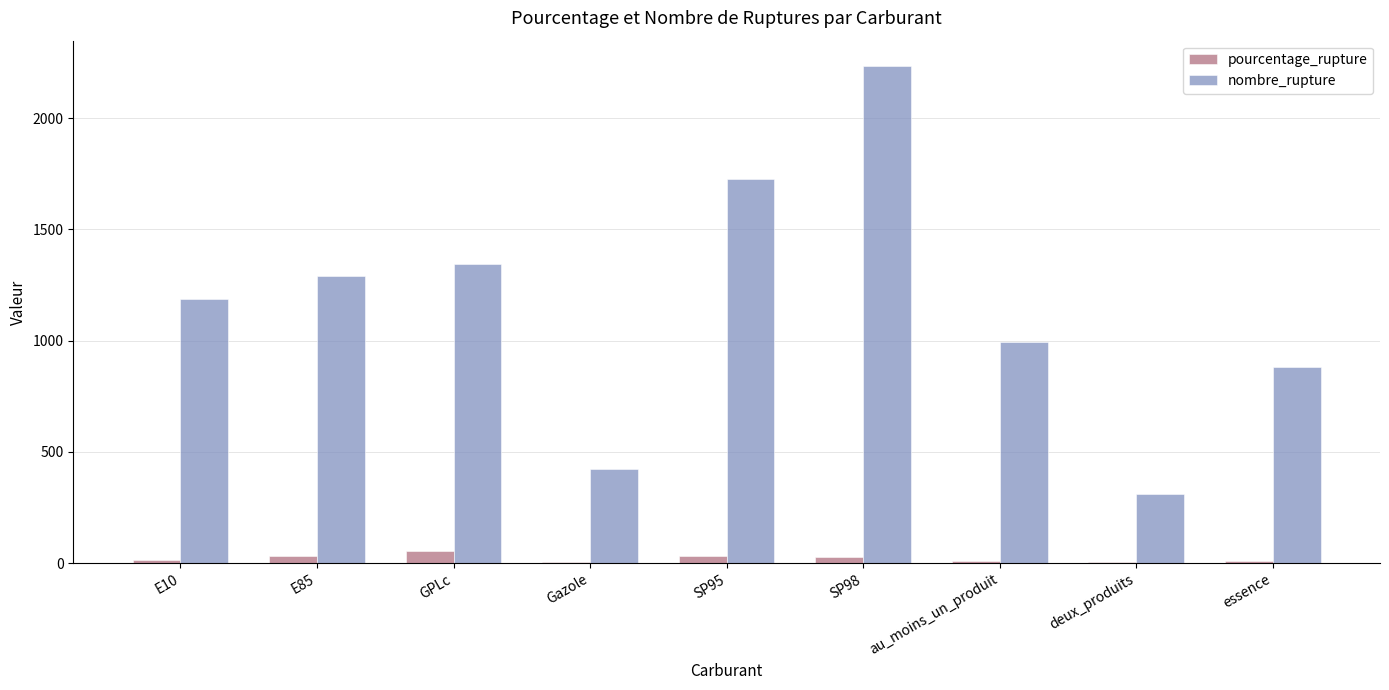

Between E85 and SP98, which series saw the biggest shift?

nombre_rupture